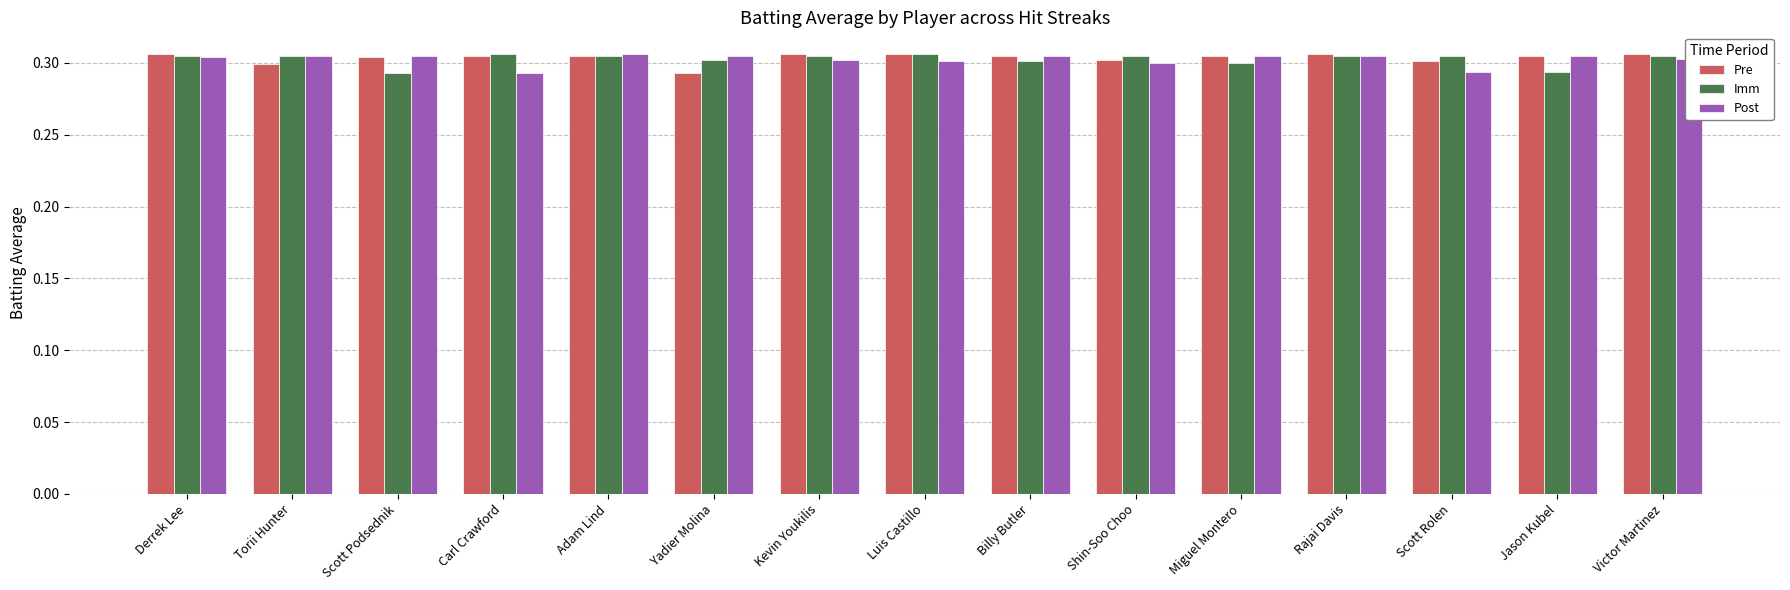

At how many categories does at least one series exceed 0?

15